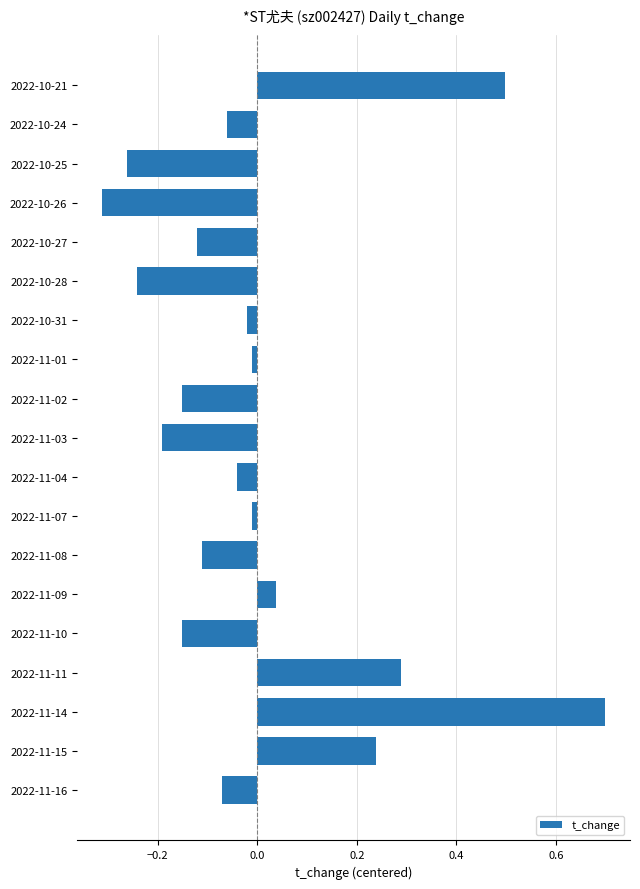

How many values are below zero?

14